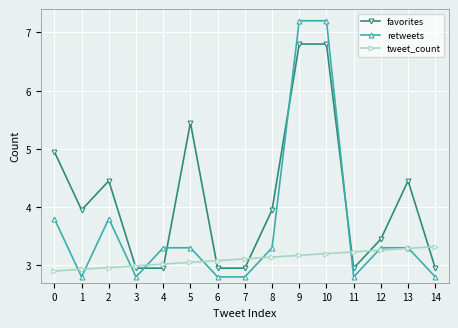

List the series in order of their peak value, highest first.

retweets, favorites, tweet_count